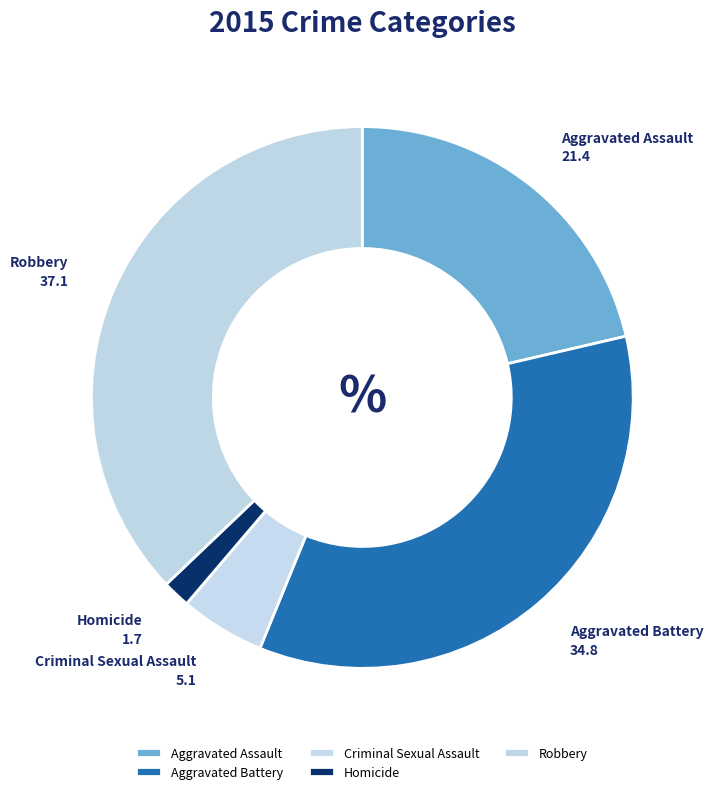

Does Robbery account for over 50% of the chart?

No